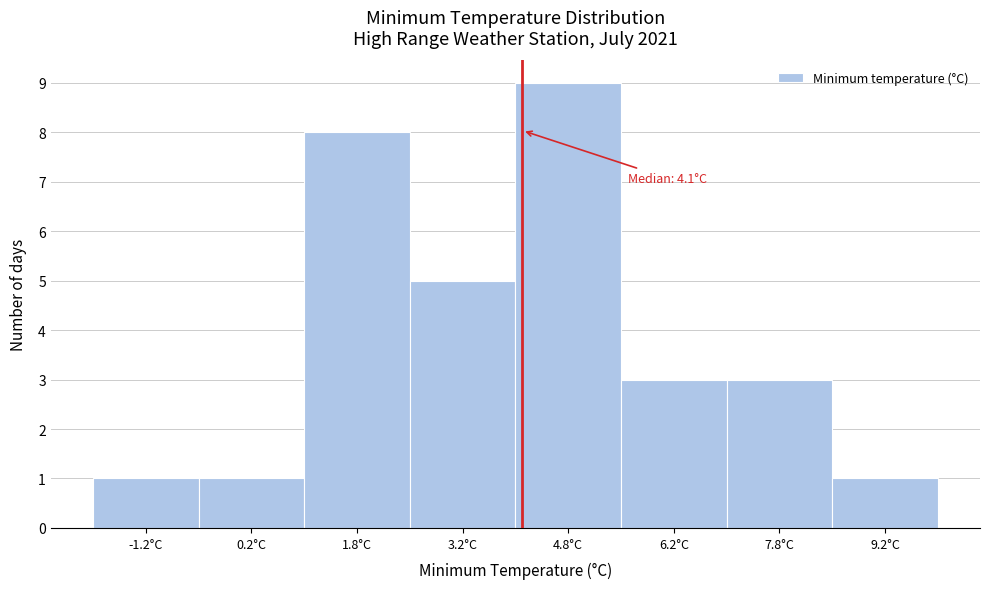

Which range on the x-axis has the tallest bar?

4.0 to 5.5